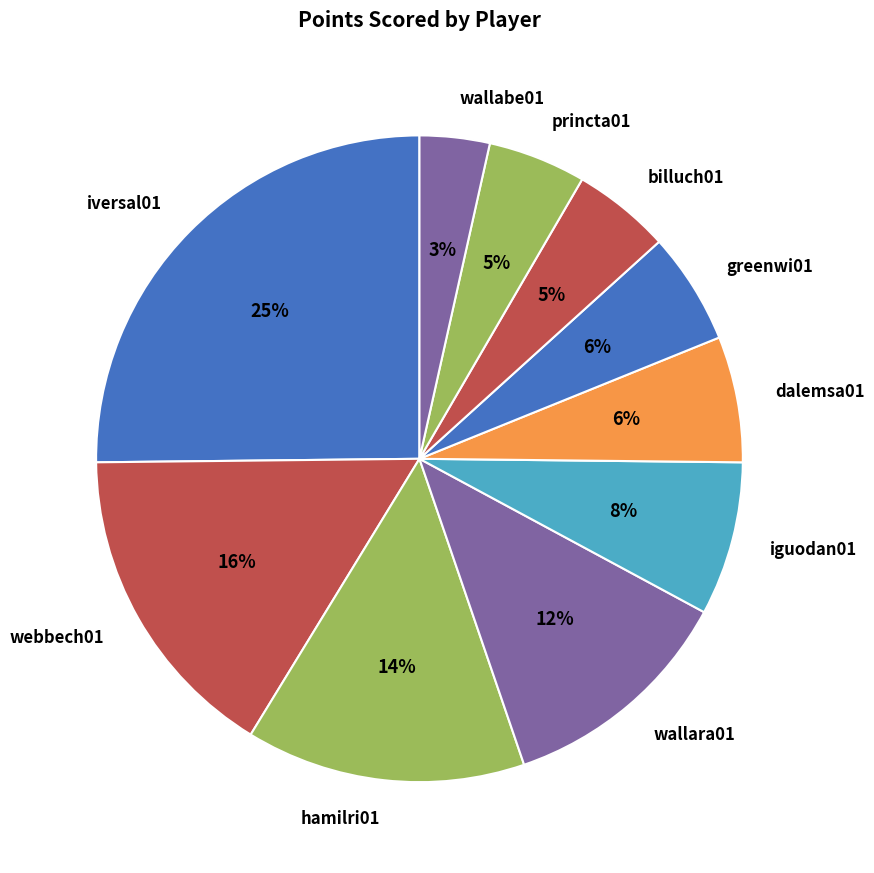

Does any single category account for the majority?

No